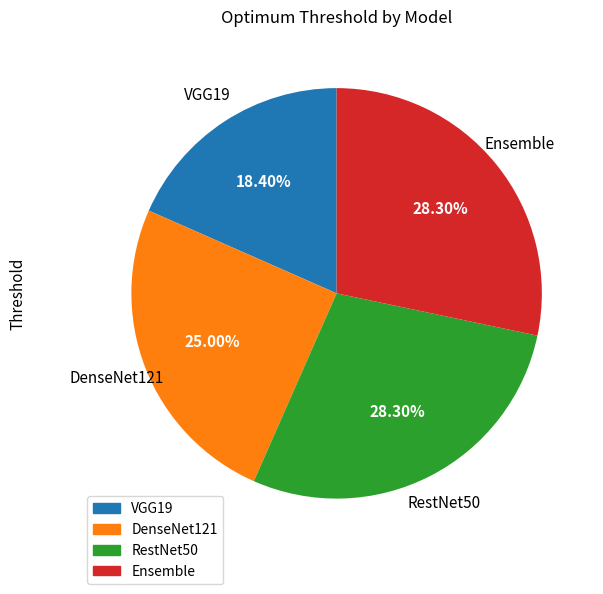

Do VGG19 and RestNet50 together represent more than half of the pie?

No